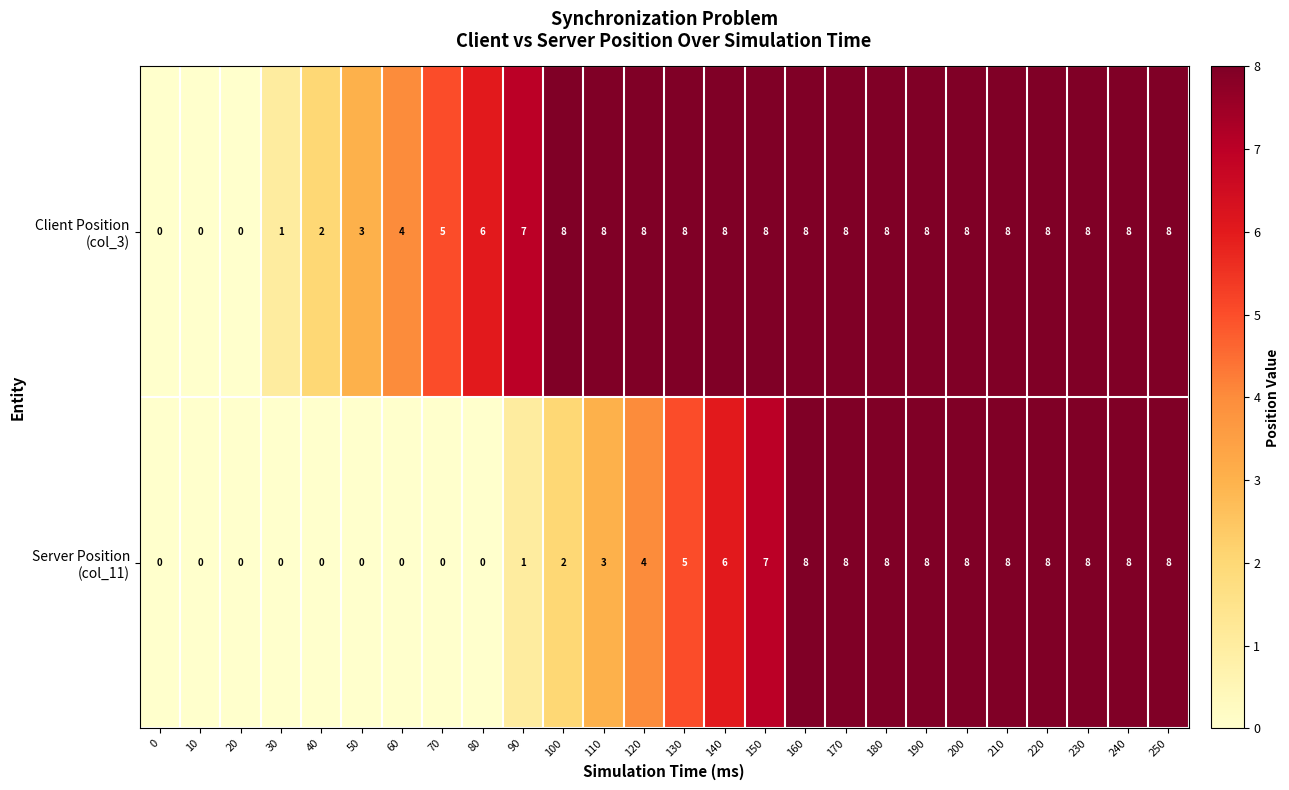

What is the total value across all series at 130?

13